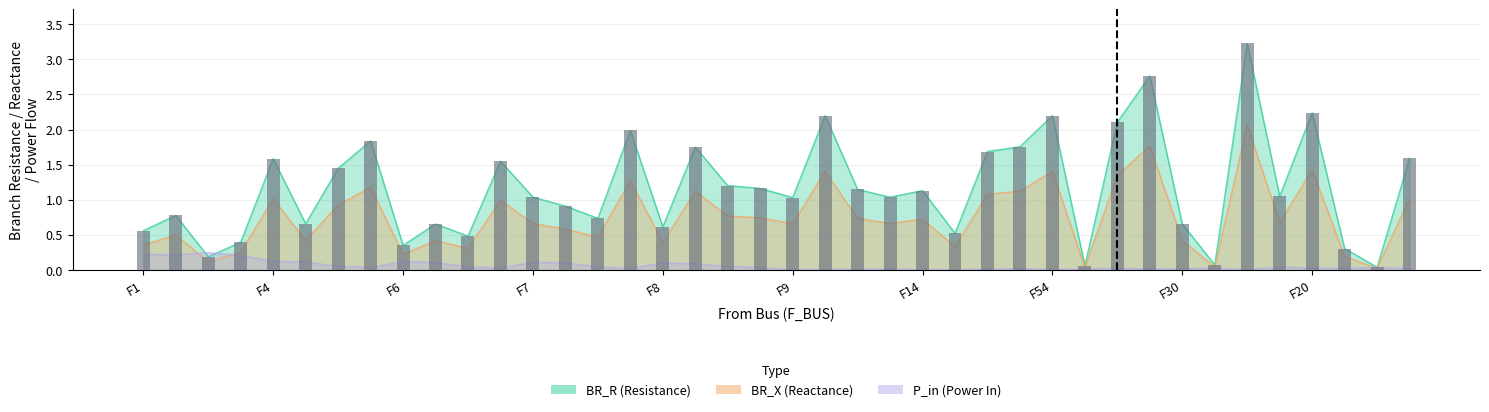

Reading right to left, extract all data points from this chart.

BR_R: 1.6	0.0	0.3	2.2	1.0	3.2	0.1	0.7	2.8	2.1	0.1	2.2	1.8	1.7	0.5	1.1	1.0	1.1	2.2	1.0	1.2	1.2	1.8	0.6	2.0	0.7	0.9	1.0	1.5	0.5	0.7	0.4	1.8	1.4	0.7	1.6	0.4	0.2	0.8	0.6
BR_X: 1.0	0.0	0.2	1.4	0.7	2.1	0.0	0.4	1.8	1.3	0.0	1.4	1.1	1.1	0.3	0.7	0.7	0.7	1.4	0.7	0.7	0.8	1.1	0.4	1.3	0.5	0.6	0.7	1.0	0.3	0.4	0.2	1.2	0.9	0.4	1.0	0.3	0.1	0.5	0.4
P_in: 0.0	0.0	0.0	0.0	0.0	0.0	0.0	0.0	0.0	0.0	0.0	0.0	0.0	0.0	0.0	0.0	0.0	0.0	0.0	0.0	0.0	0.1	0.1	0.1	0.0	0.0	0.1	0.1	0.0	0.0	0.1	0.1	0.0	0.1	0.1	0.1	0.2	0.2	0.2	0.2